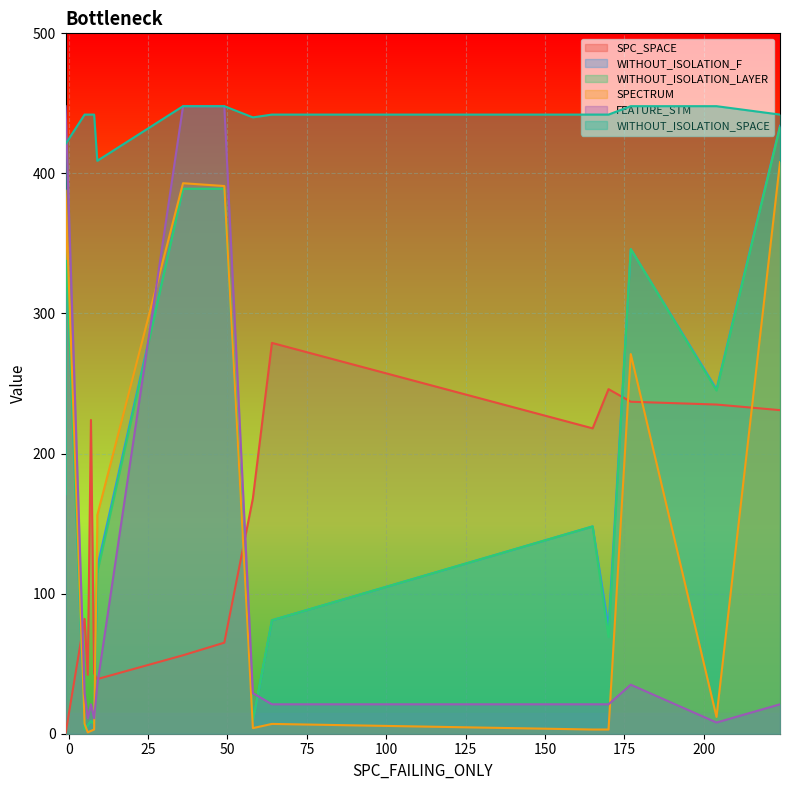

Which series changed the most between 204 and 36?

FEATURE_STM